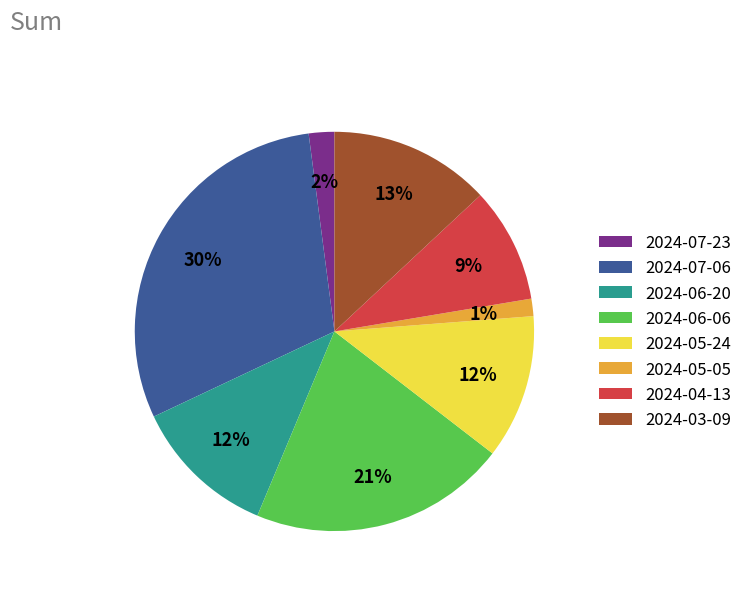

Count the number of slices in the pie.

8